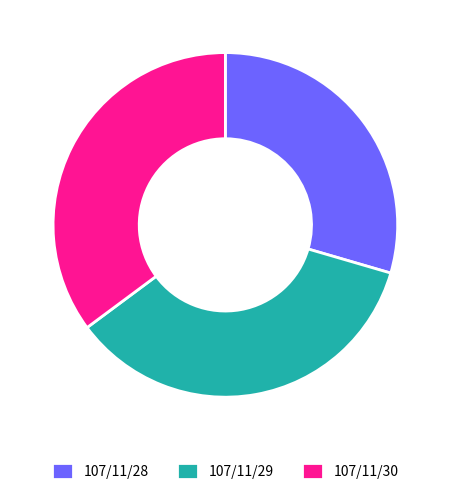

How many slices are in this pie chart?

3